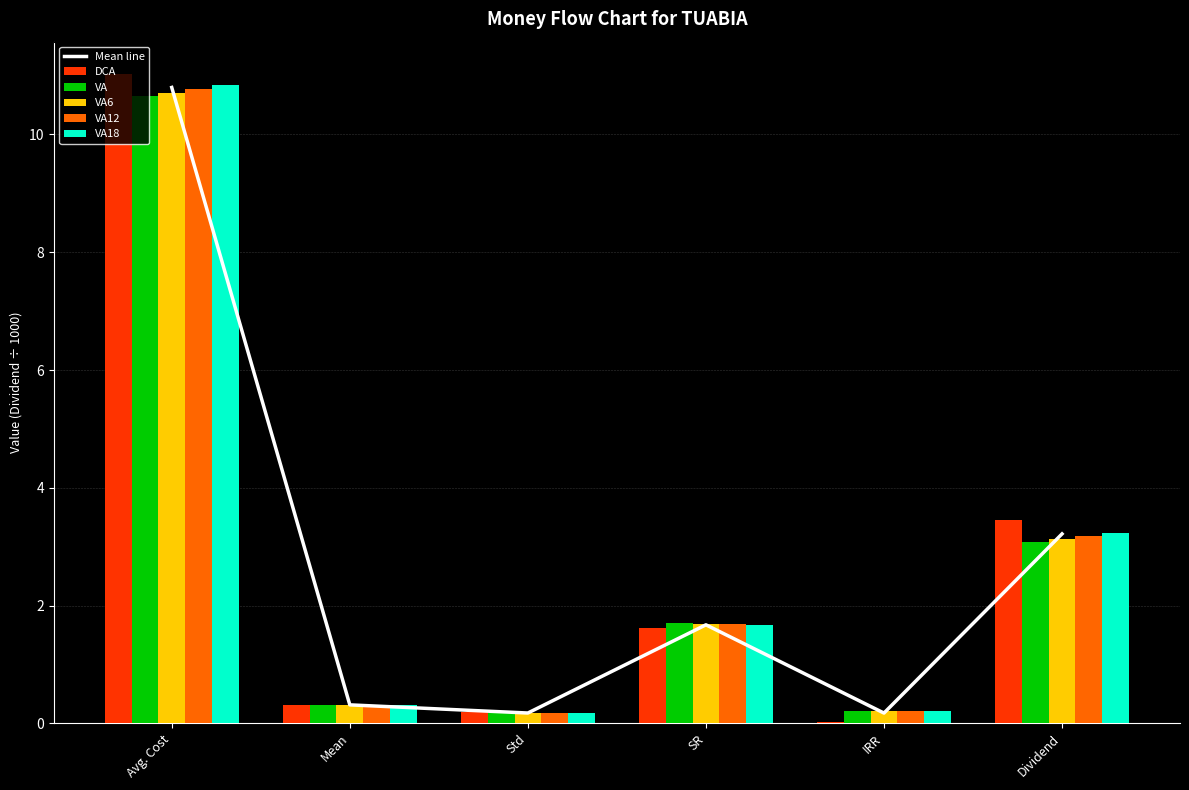

Where is VA12 nearest to the value 5?

Dividend